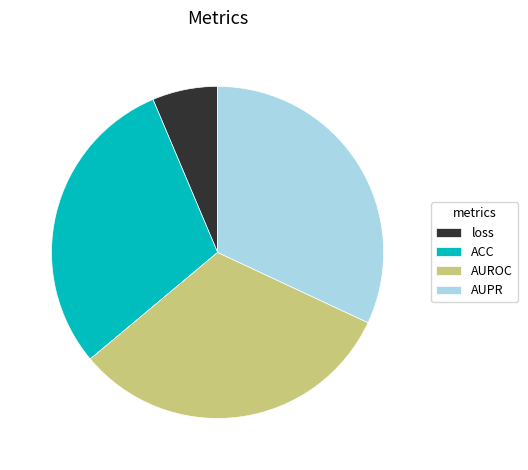

Is the sum of ACC and loss greater than half?

No